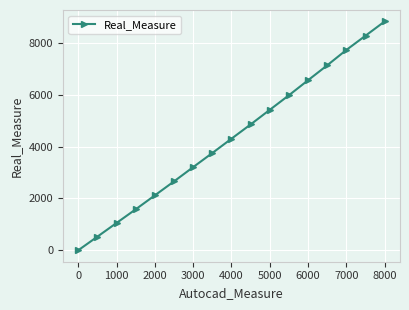

True or false: the data has more than 2 interior local peaks.

False